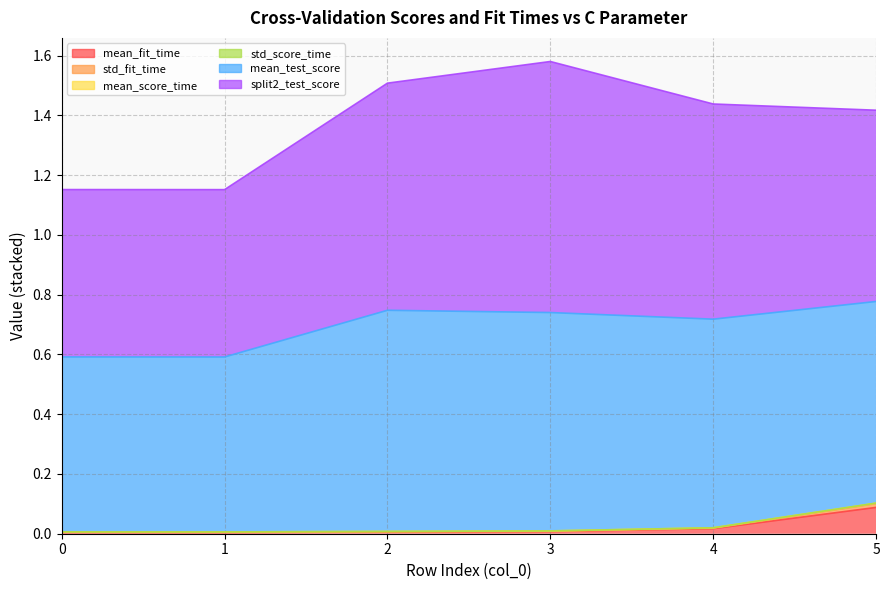

Which category has the lowest value across all series?

1